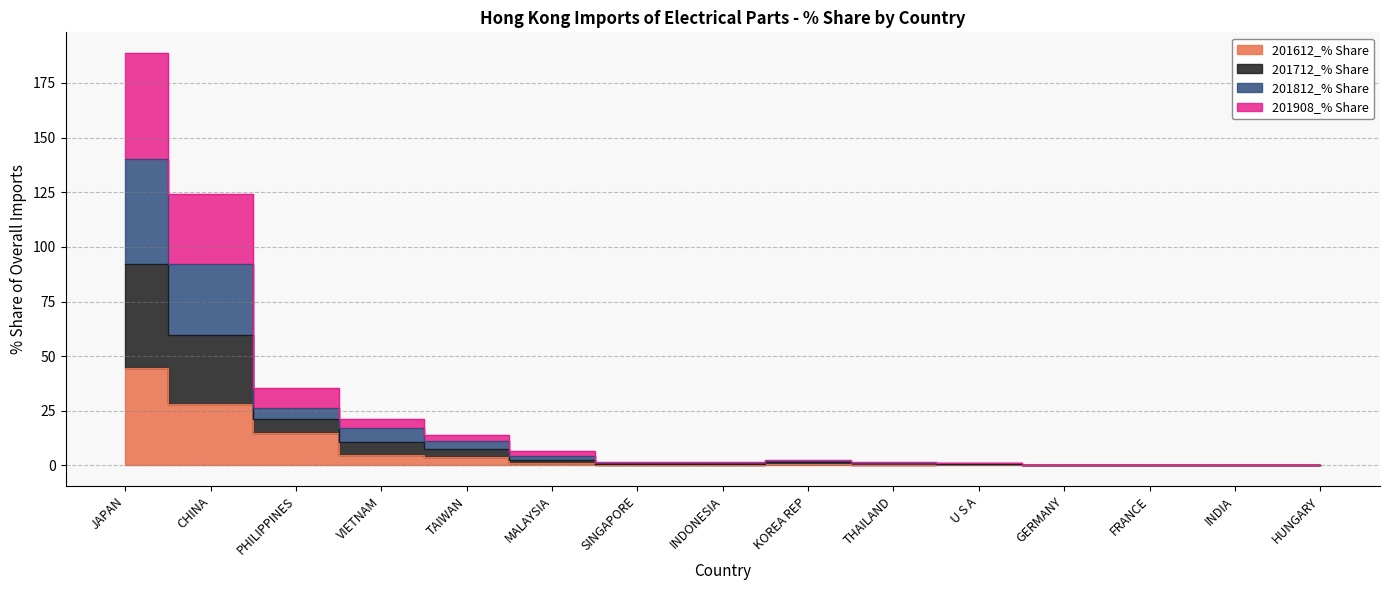

Which category has the lowest value across all series?

INDIA